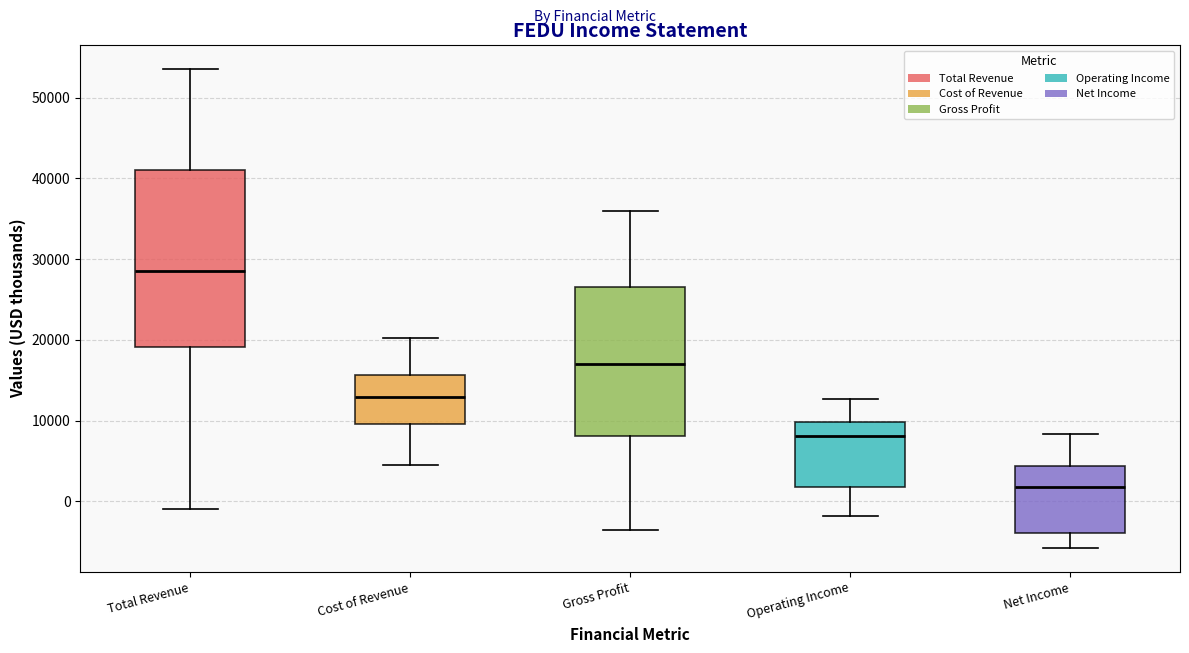

Reading left to right, read every box against the y-axis: the position of its median line, the range the box covers, and the ends of its whiskers. The values are not printed on the chart, so give them approximately, as read against the axis.

Total Revenue: median 29000, box 19000 to 41000, whiskers -1000 to 54000
Cost of Revenue: median 13000, box 10000 to 16000, whiskers 5000 to 20000
Gross Profit: median 17000, box 8000 to 27000, whiskers -4000 to 36000
Operating Income: median 8000, box 2000 to 10000, whiskers -2000 to 13000
Net Income: median 2000, box -4000 to 4000, whiskers -6000 to 8000